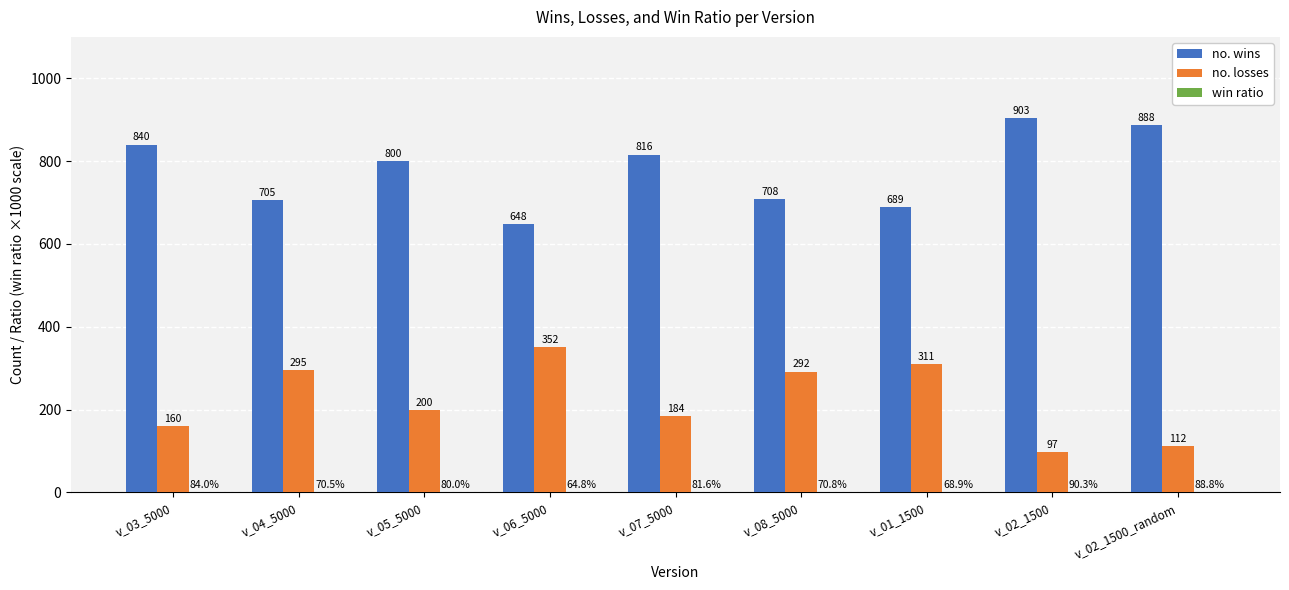

Where is no. losses nearest to the value 224?

v_05_5000